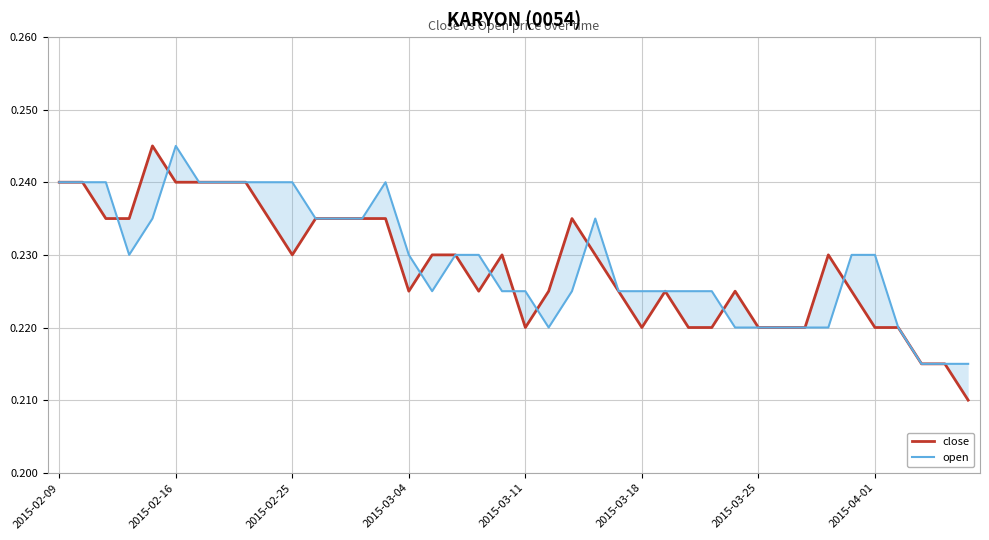

After their last crossing, which series has the higher values: open or close?

open